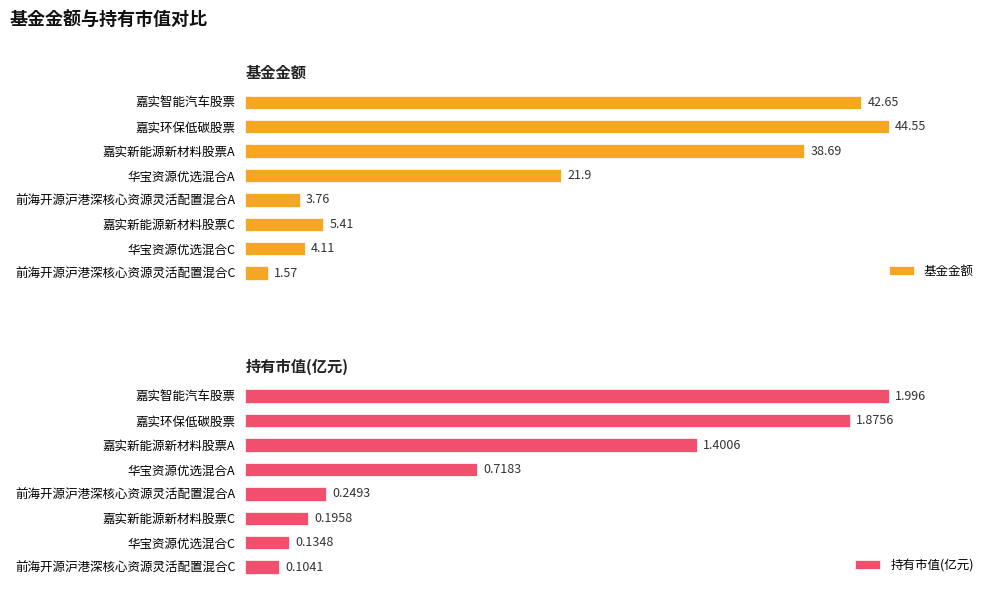

What is the value of the 基金金额 bar at the 7th from the left?

4.1